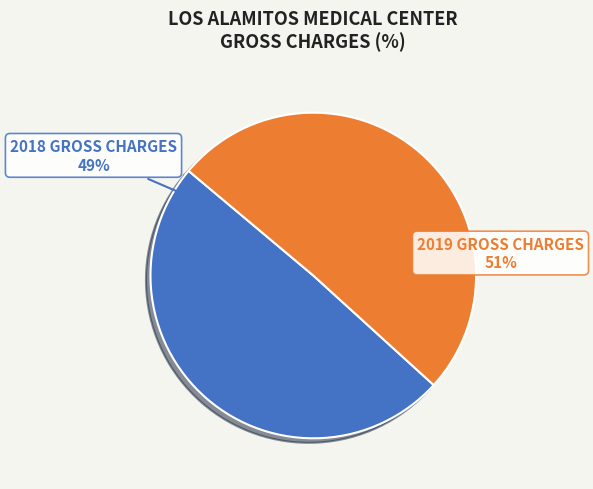

What is the ratio of the value at 2019 GROSS CHARGES to the value at 2018 GROSS CHARGES?

1.0